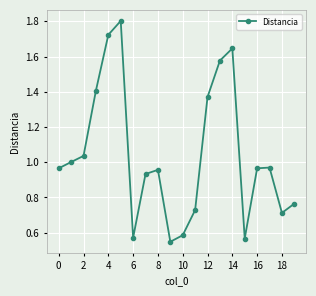

What is the difference between the maximum and minimum values?

1.3